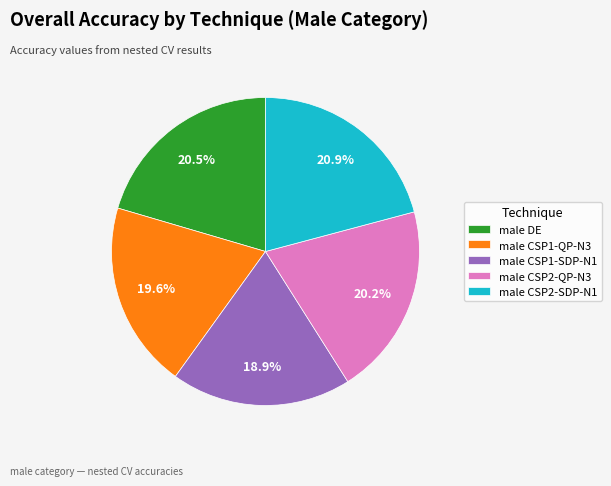

Is the sum of male CSP2-SDP-N1 and male CSP2-QP-N3 greater than half?

No